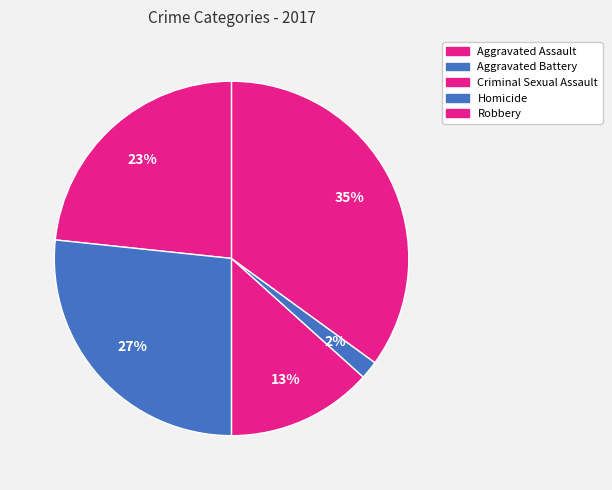

What percentage do Aggravated Battery and Criminal Sexual Assault together represent?

40.0%